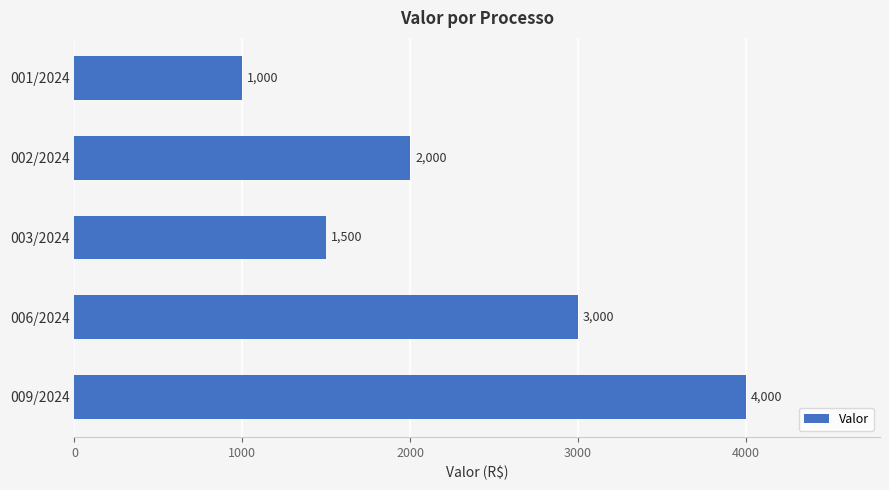

What is the change in value from 001/2024 to 009/2024?

+3000